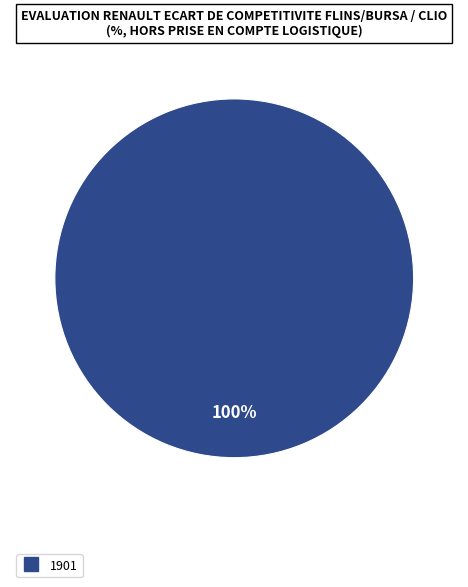

Count the number of slices in the pie.

1